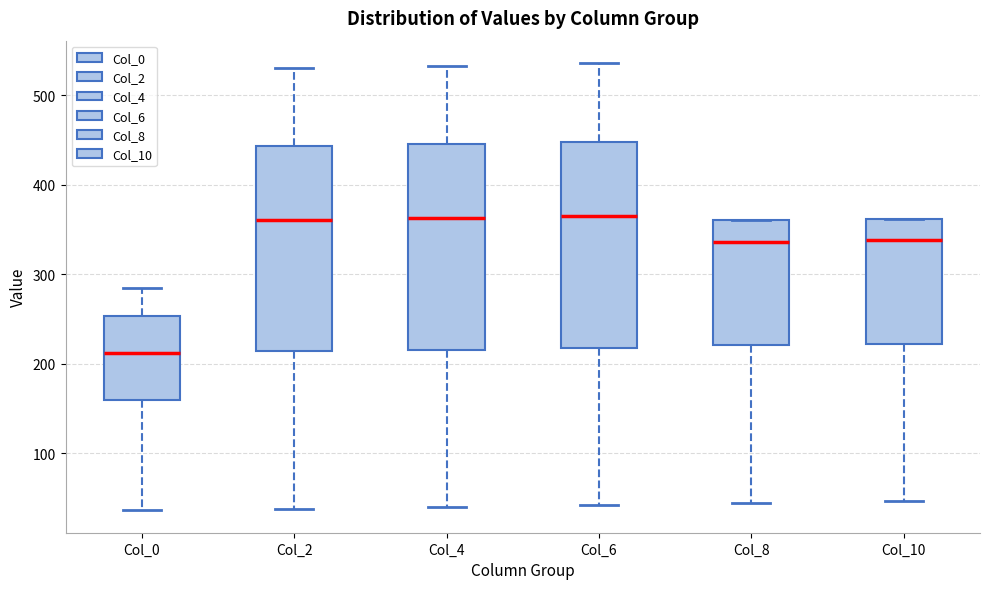

Reading left to right, transcribe this box plot: for each box, give where its median line is, the range the box spans, and where its two whiskers end, as read against the y-axis. The values are not printed on the chart, so give them approximately, as read against the axis.

Col_0: median 210, box 160 to 250, whiskers 40 to 280
Col_2: median 360, box 210 to 440, whiskers 40 to 530
Col_4: median 360, box 220 to 450, whiskers 40 to 530
Col_6: median 360, box 220 to 450, whiskers 40 to 540
Col_8: median 340, box 220 to 360, whiskers 40 to 360
Col_10: median 340, box 220 to 360, whiskers 50 to 360